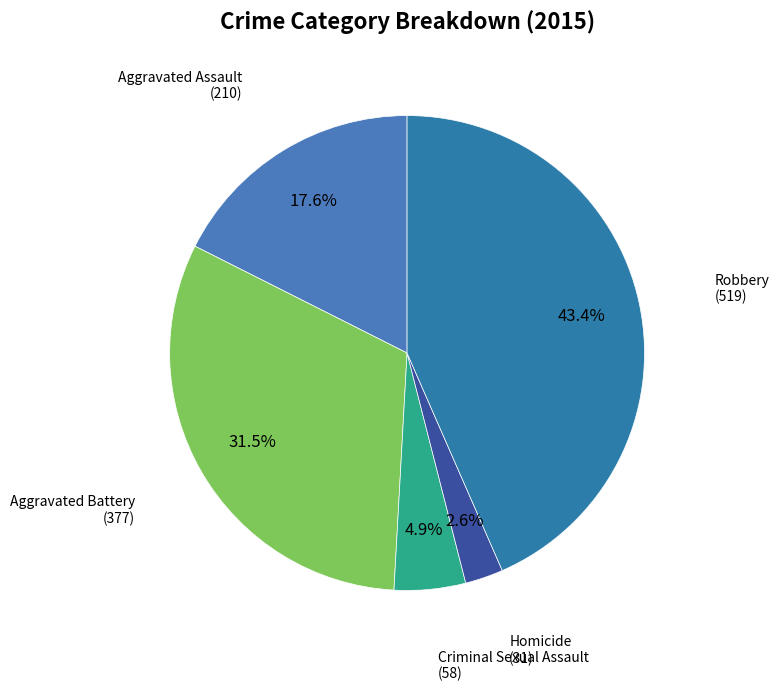

How many slices are in this pie chart?

5